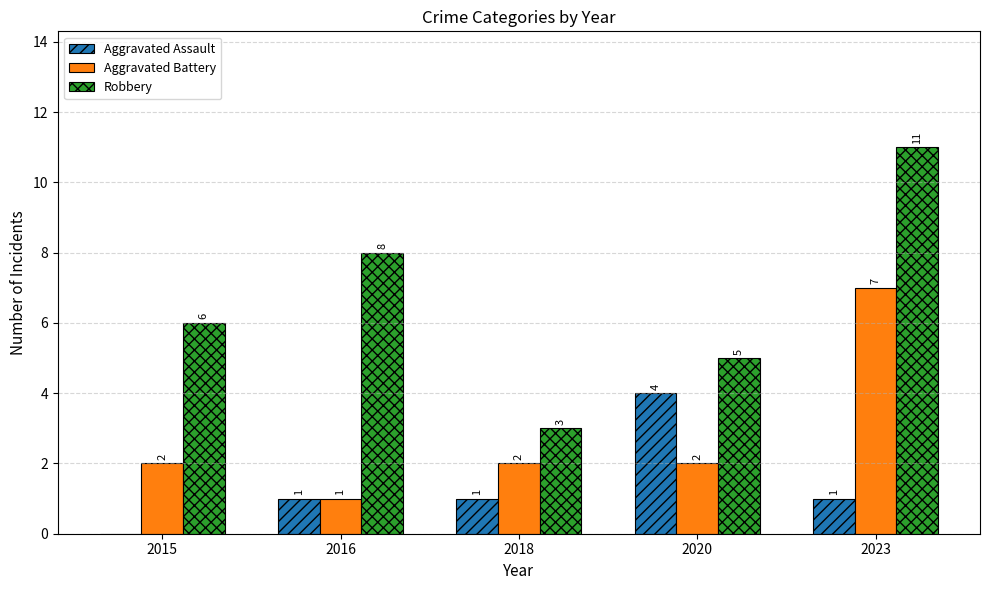

Is the value of Robbery at 2023 greater than the value of Aggravated Assault at 2015?

Yes